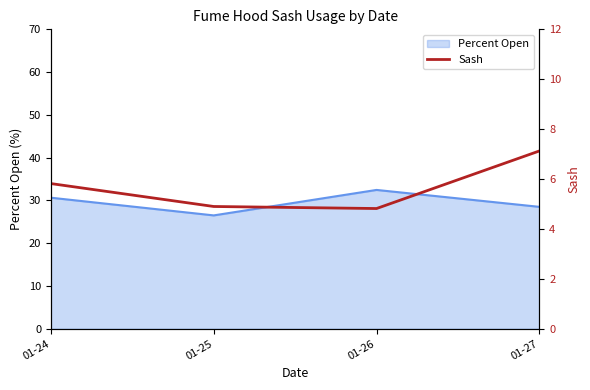

What is the difference between the second highest and minimum values?

1.0